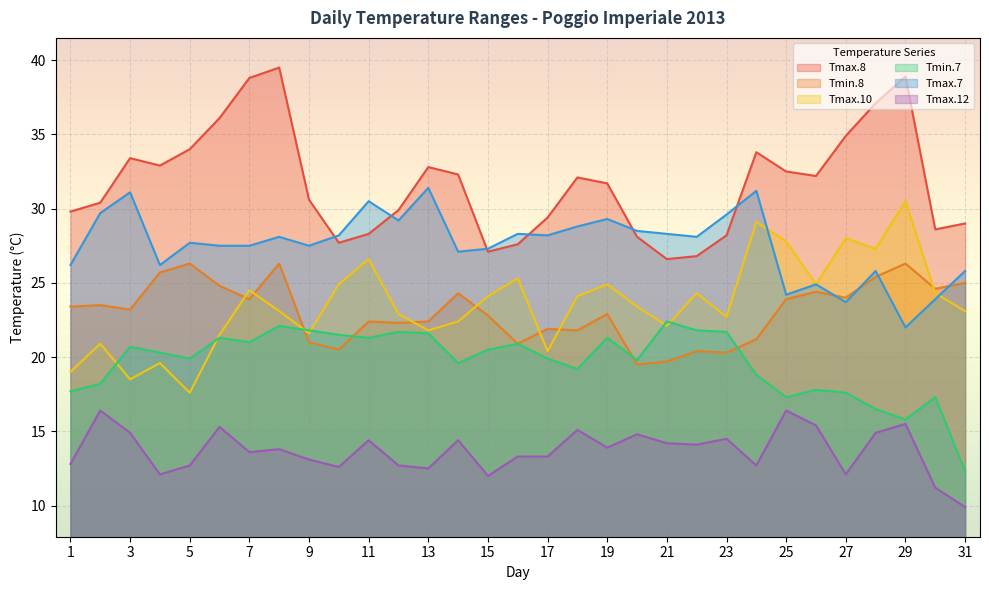

True or false: Tmax.12 and Tmax.8 intersect in this chart.

False